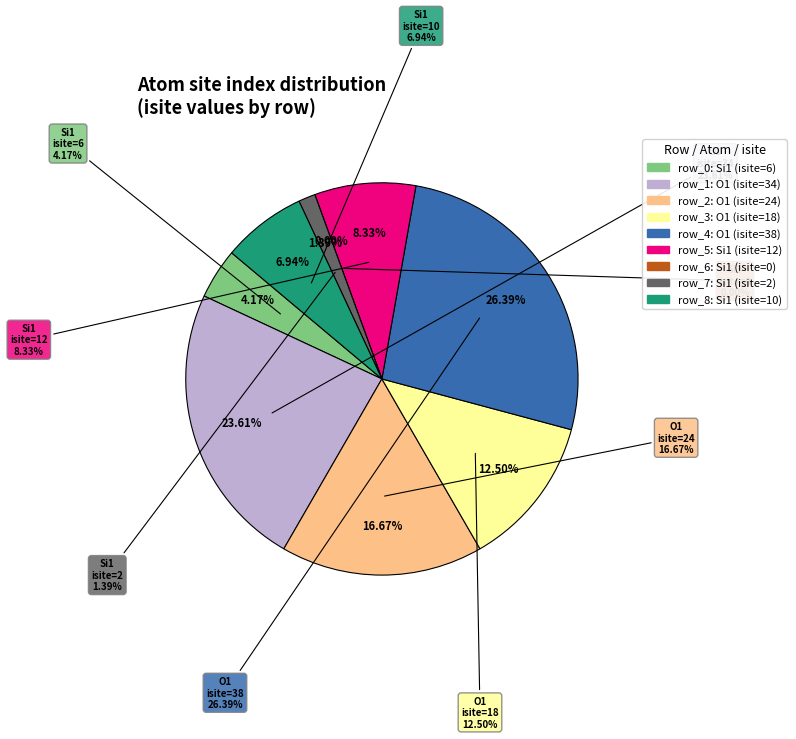

How much of the chart is everything except row_0?

95.8%